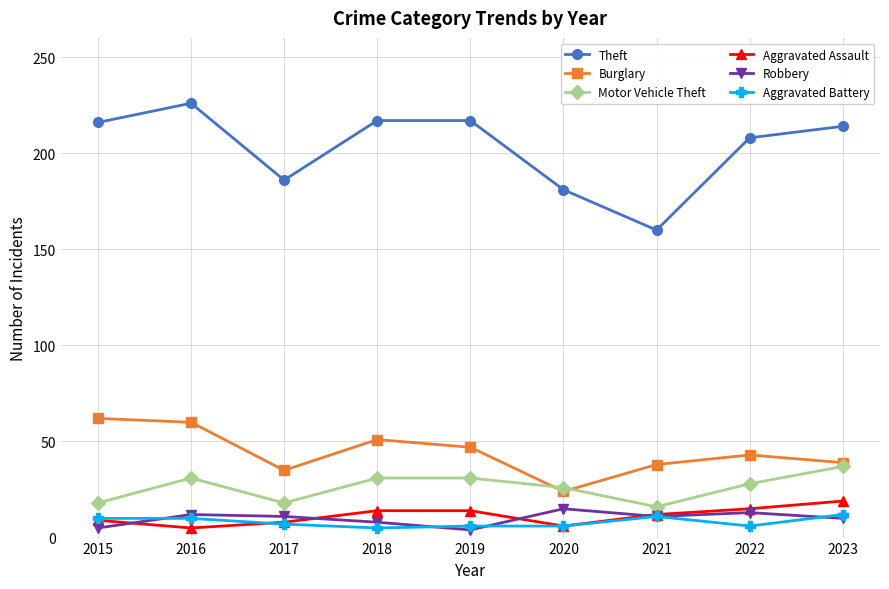

At which category does Theft reach its first local peak?

2016